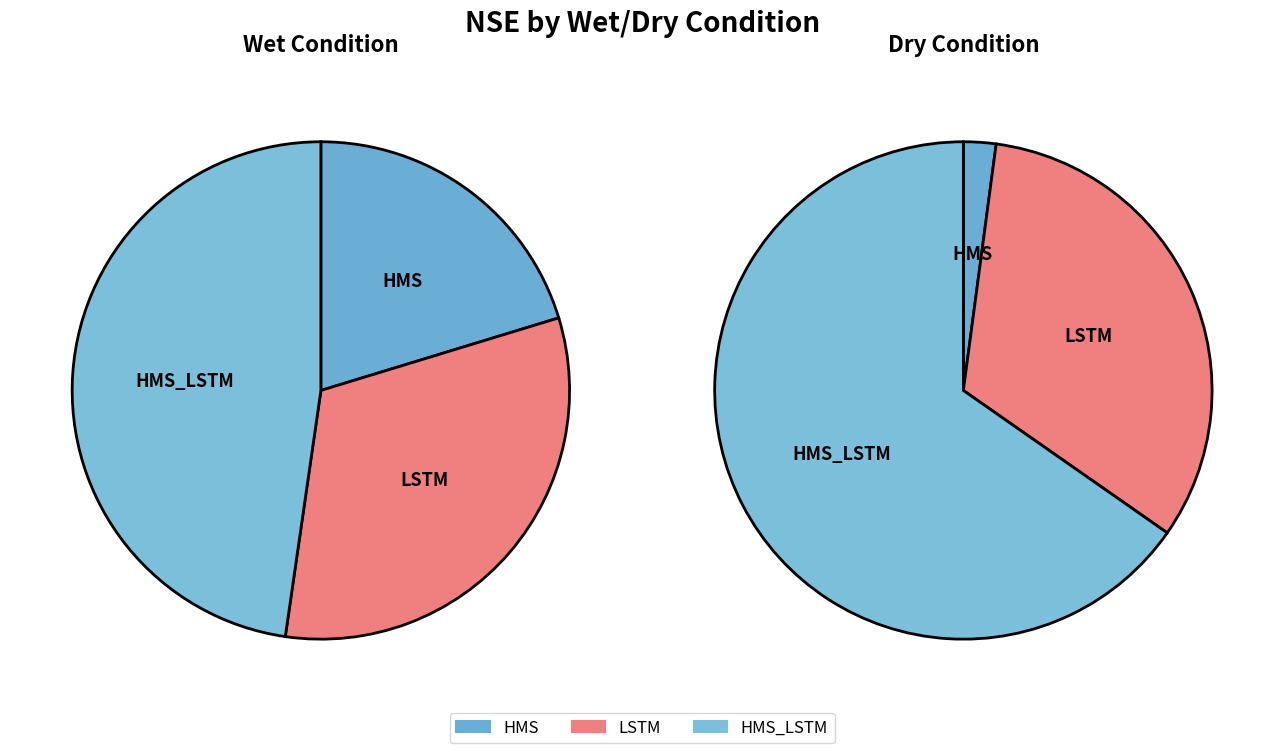

To the nearest percent, what is the average slice percentage?

33%